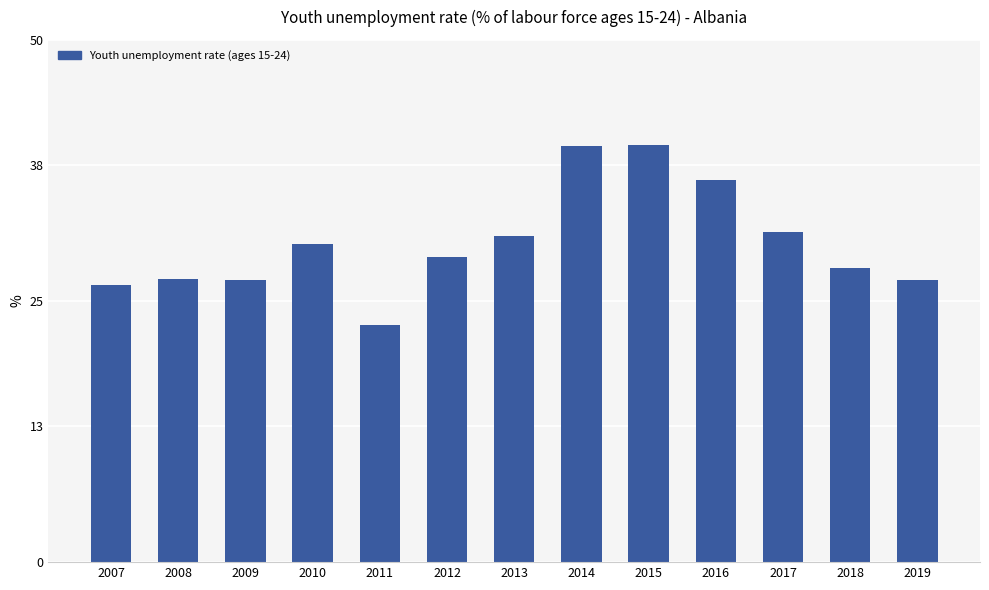

What is the value of the 3rd bar from the left?

27.0